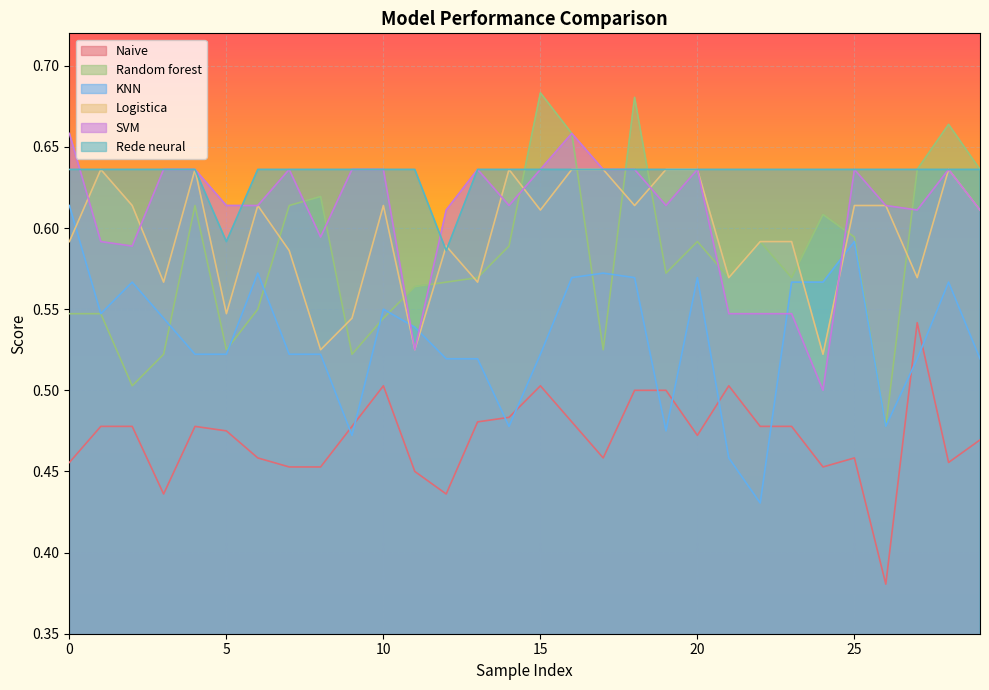

How many data points does each series have?

30